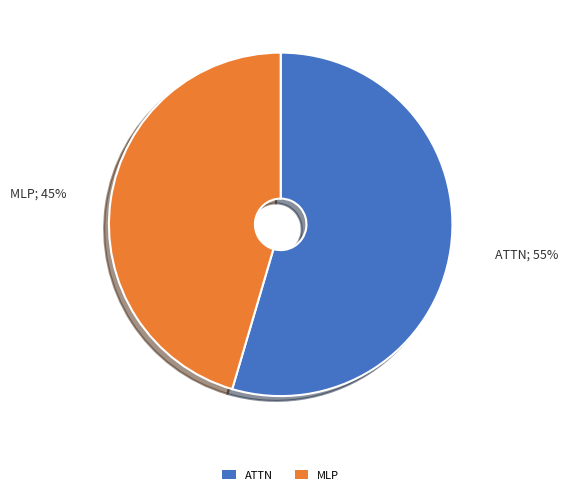

What is the smallest slice in the pie chart?

MLP; 45%